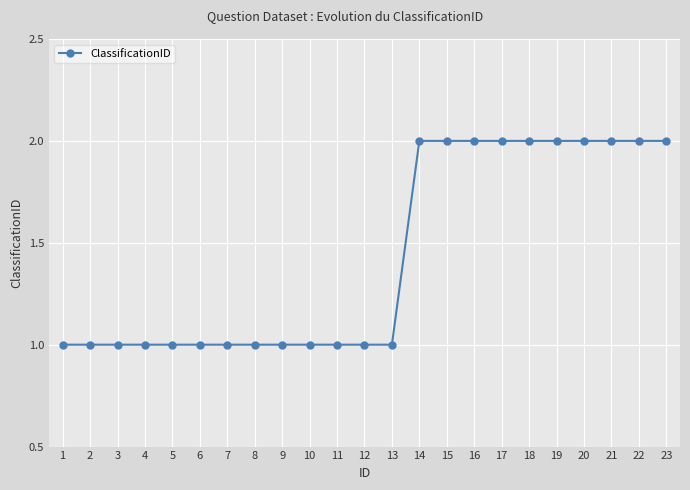

What is the value of the 10th point from the left?

1